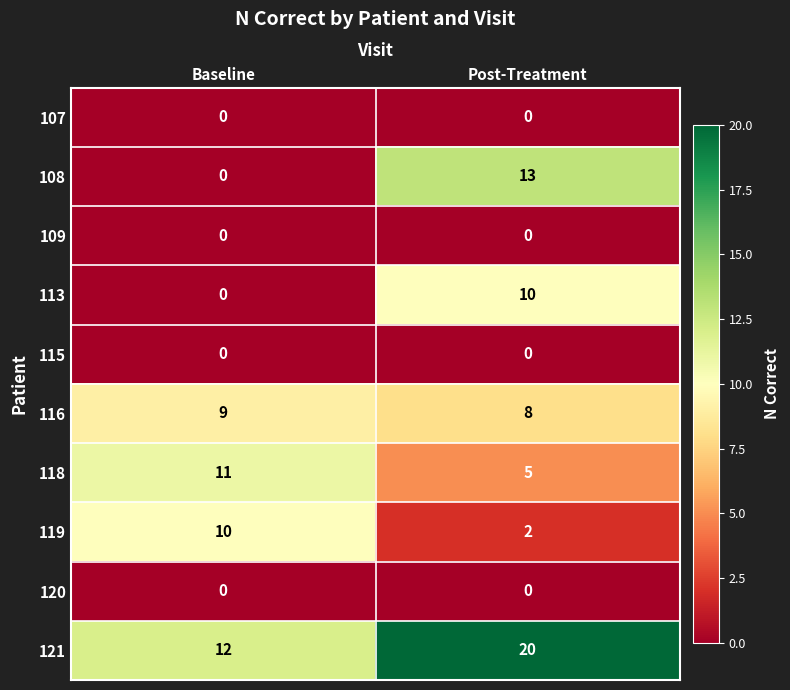

At how many categories does at least one series exceed 10?

2